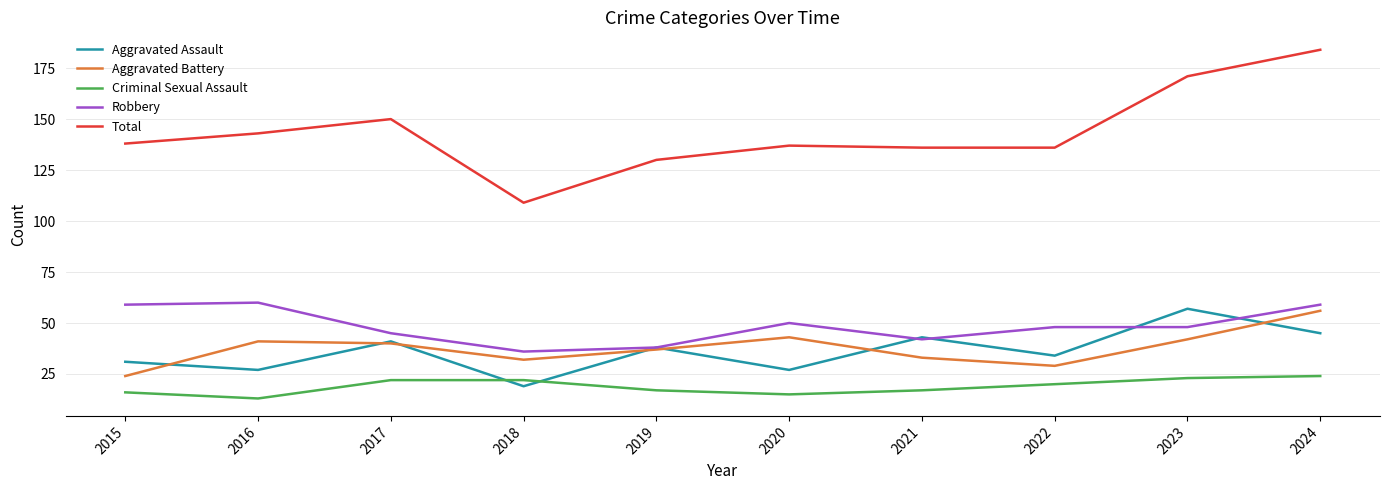

Which series has the largest range (max minus min)?

Total